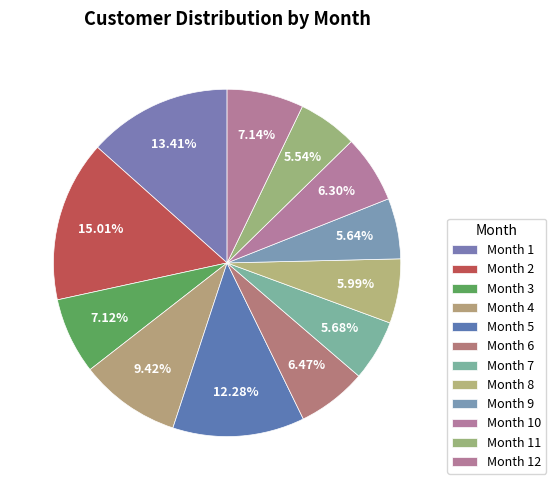

How much of the chart is everything except Month 9?

94.4%